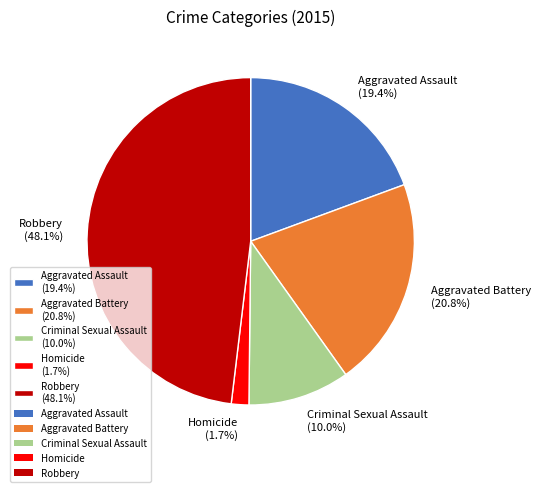

True or false: Aggravated Assault accounts for 26% of the total.

False